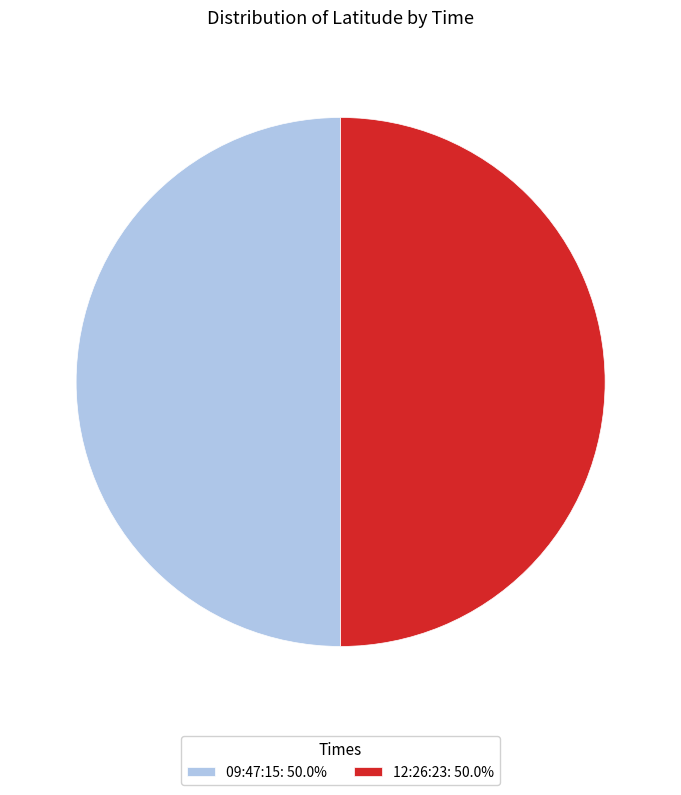

Do 09:47:15 and 12:26:23 together represent more than half of the pie?

Yes